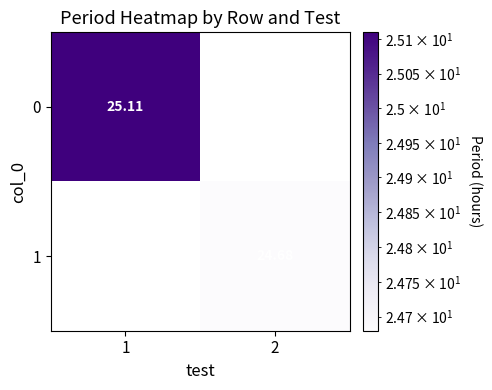

Which has a higher value, 1 or 2?

2